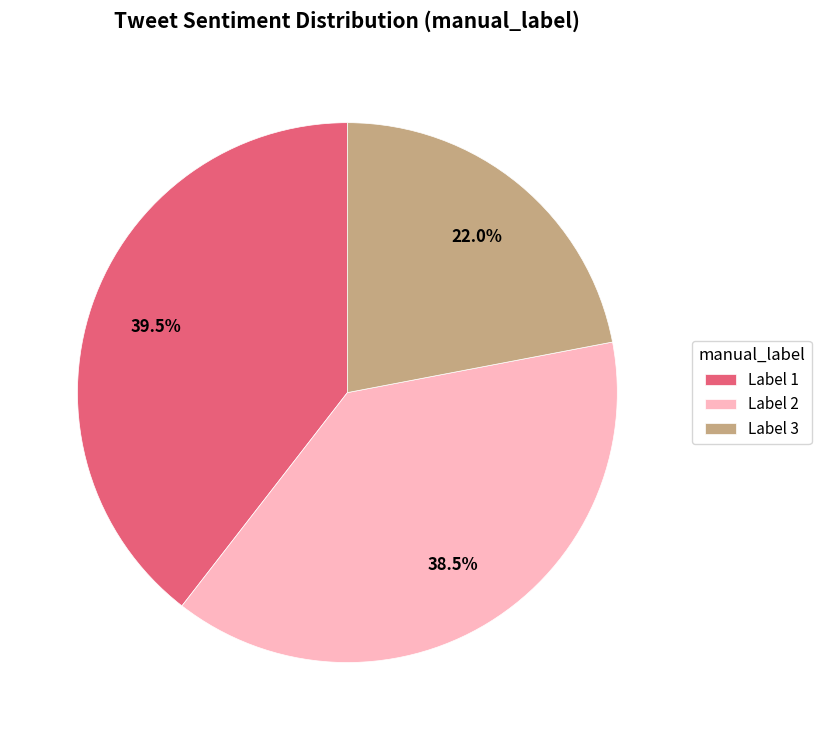

Which category has the biggest portion of the pie?

Label 1